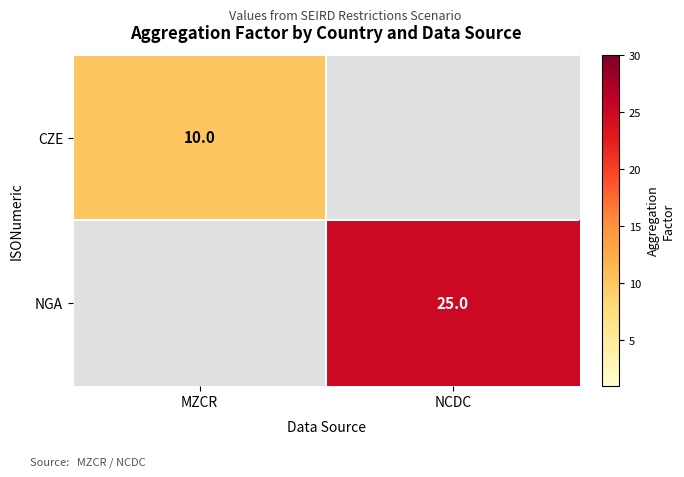

The value of NGA at NCDC is 5. True or false?

False